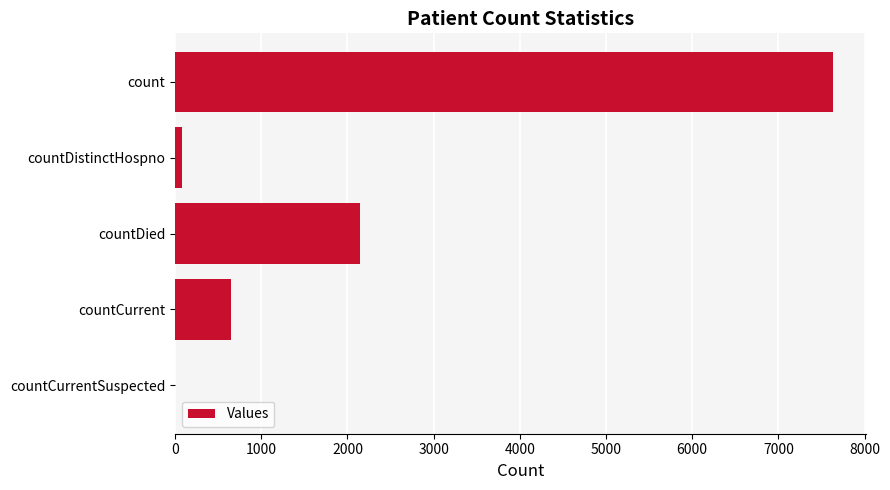

Reading top to bottom, extract all data points from this chart.

count=7637	countDistinctHospno=76	countDied=2151	countCurrent=654	countCurrentSuspected=0